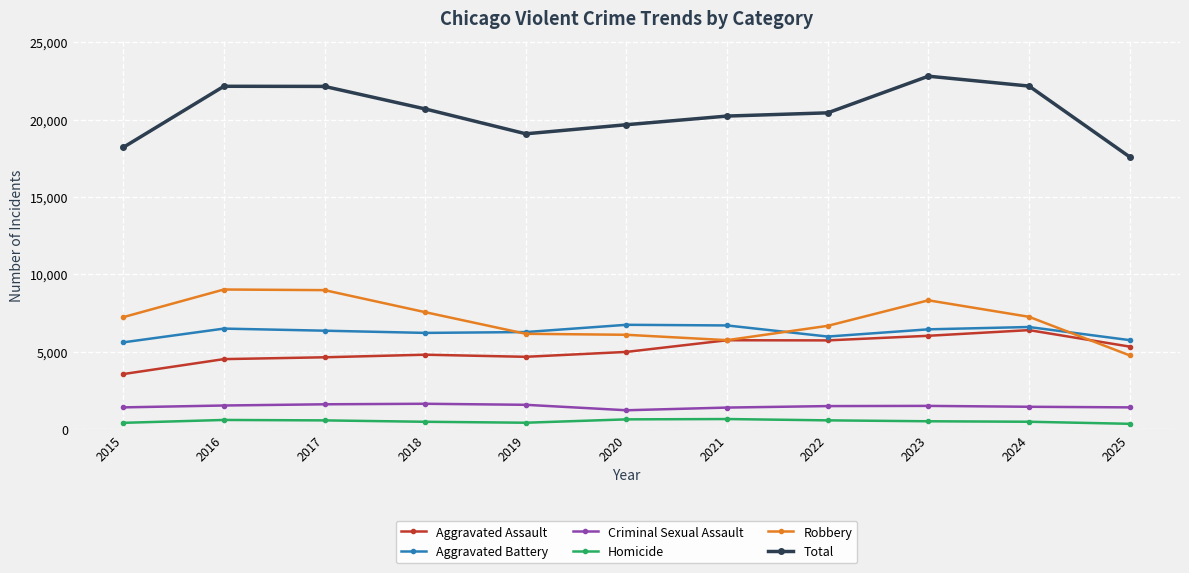

What is the value of the Criminal Sexual Assault point at the 4th from the left?

1637